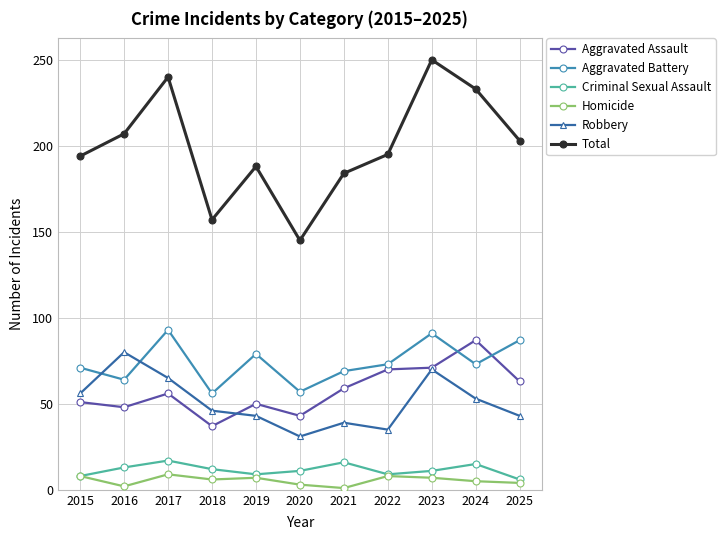

Between 2018 and 2025, which series saw the biggest shift?

Total